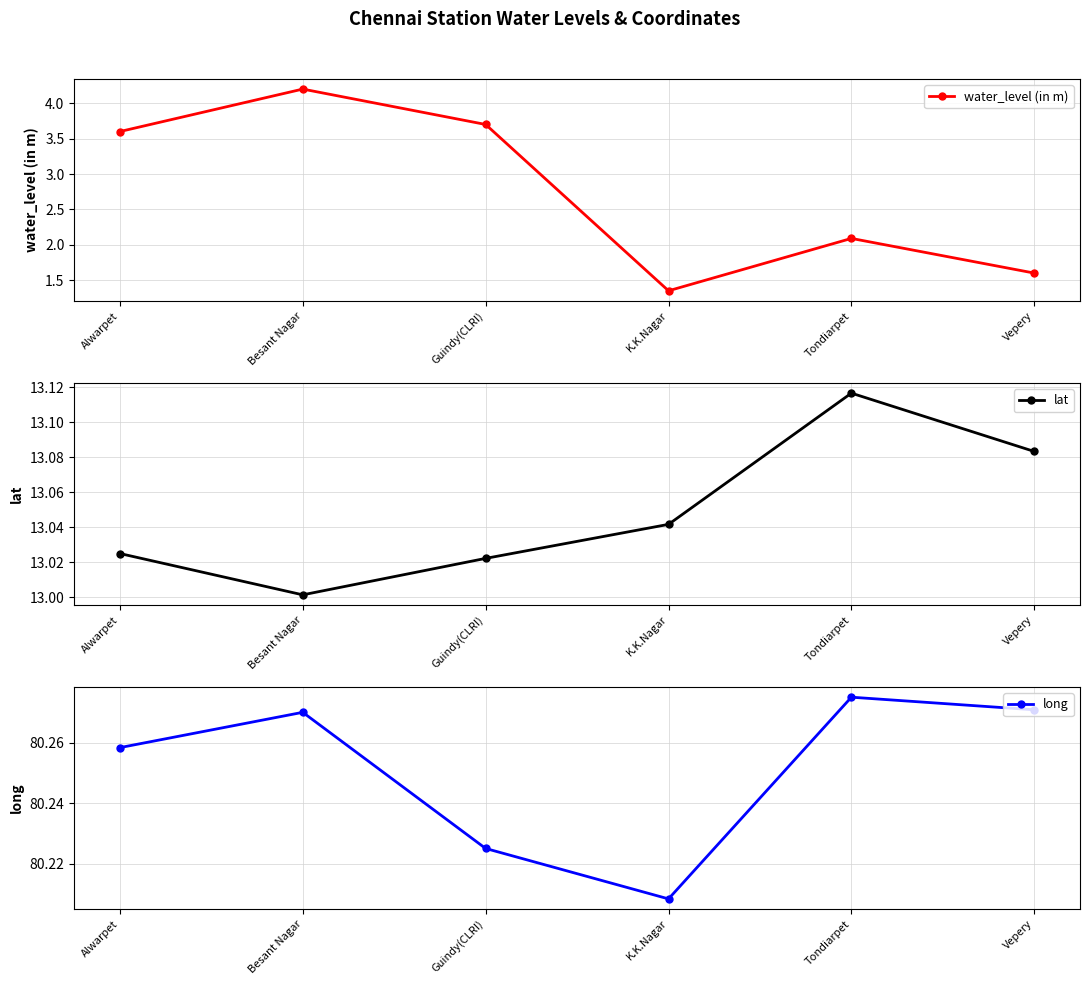

What are all the series names shown in the legend?

water_level (in m), lat, long